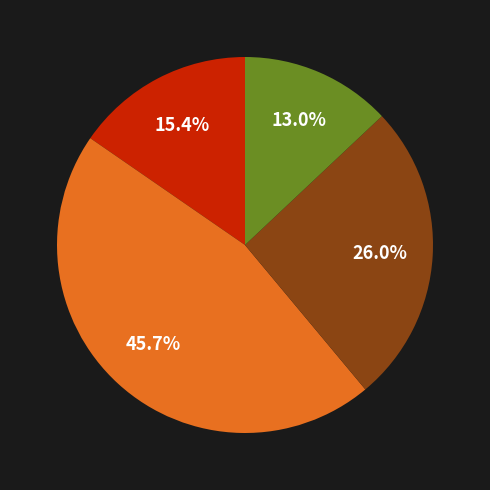

How many segments does this pie chart have?

4